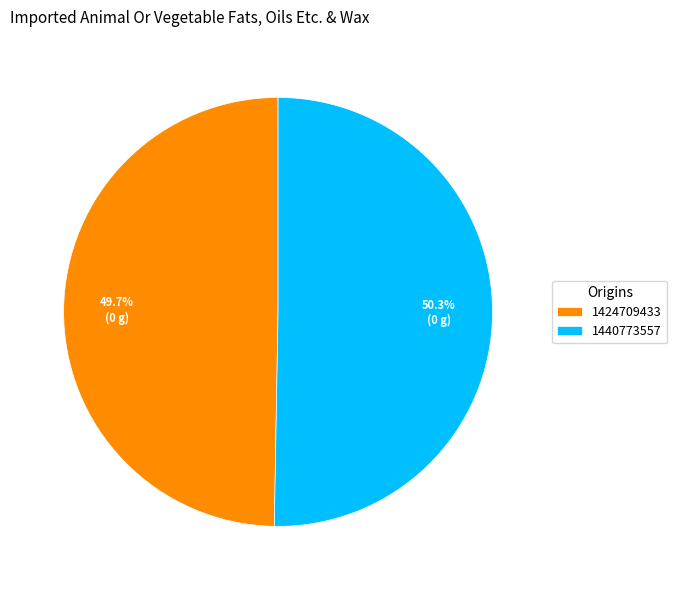

Approximately how many times larger is the value at 1440773557 compared to 1424709433?

1.0